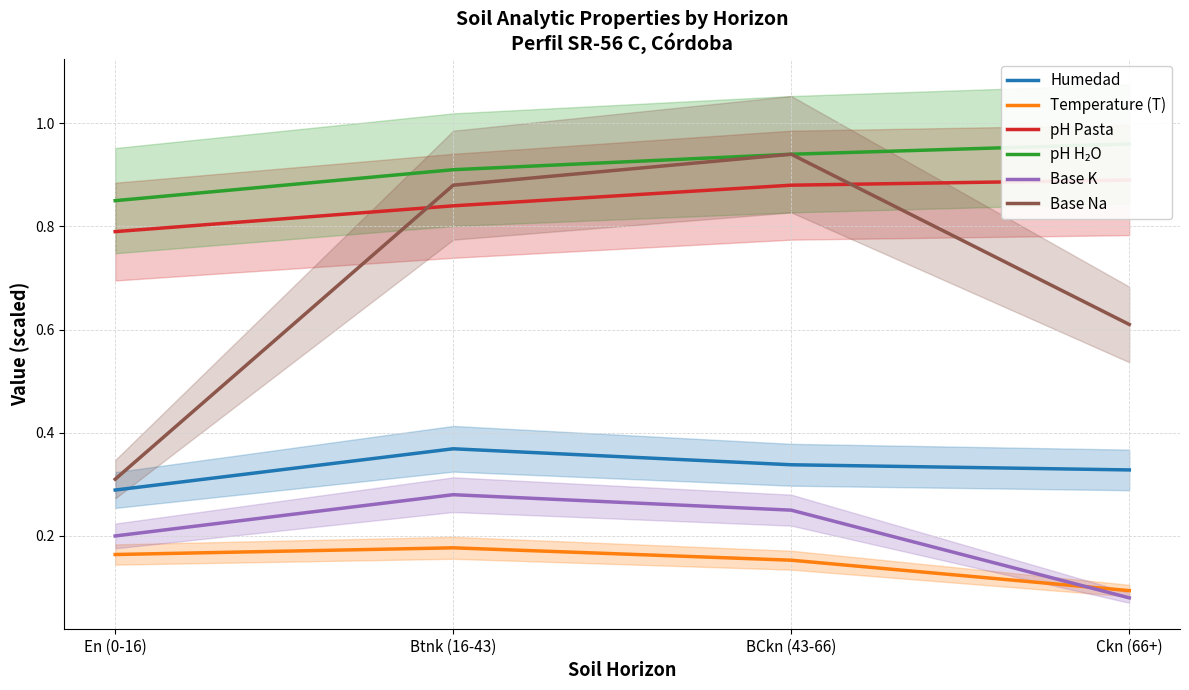

Count the number of data series in this chart.

6